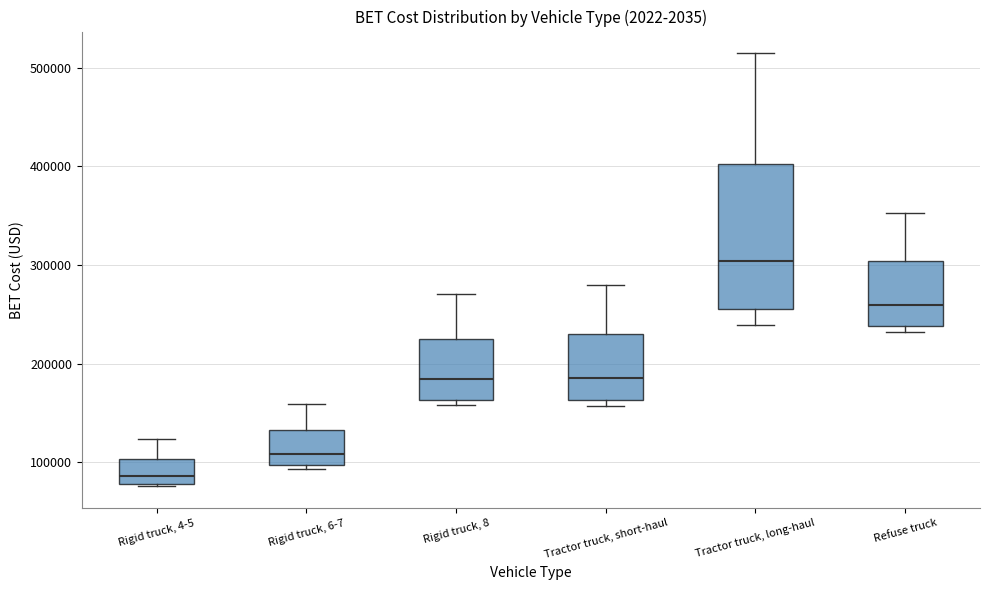

Where is the upper edge of the box for Rigid truck, 8 on the y-axis? The values are not printed on the chart, so give them approximately, as read against the axis.

220000